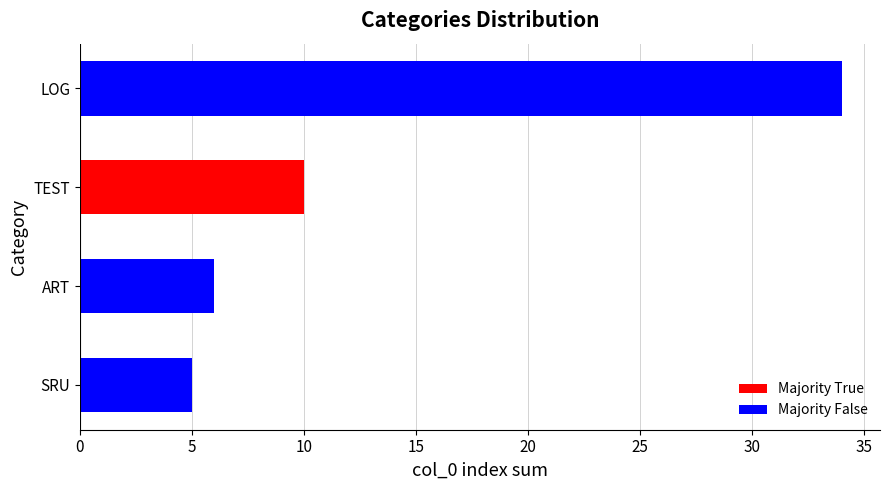

How many series are shown in this chart?

1